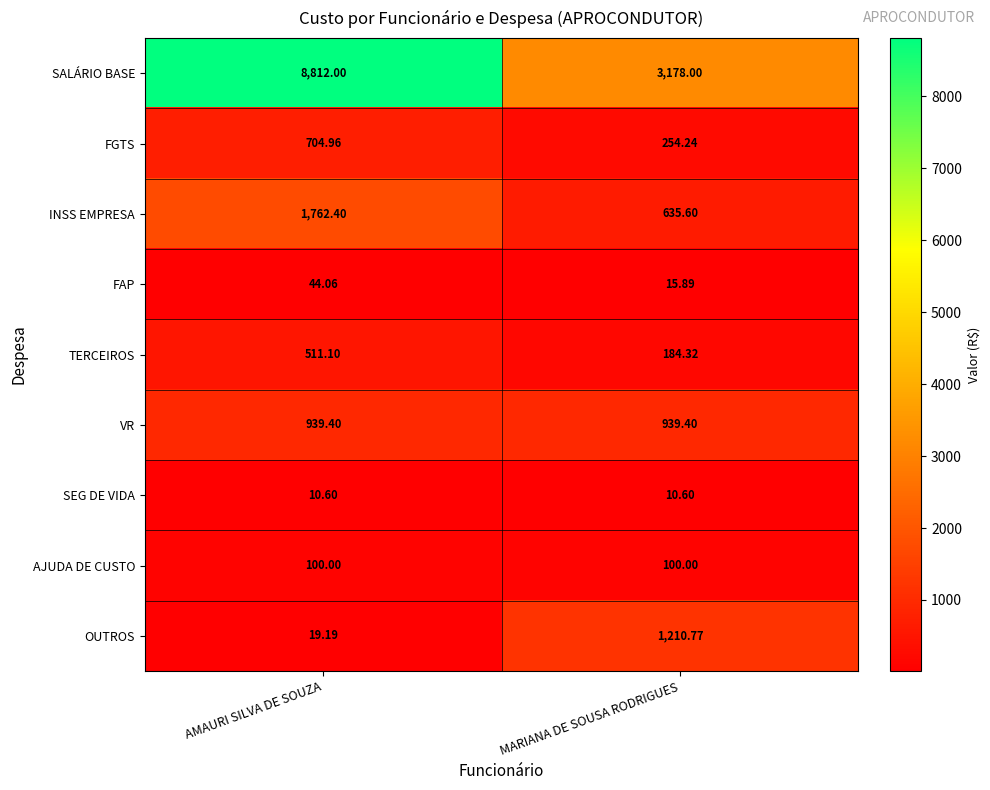

Between AMAURI SILVA DE SOUZA and MARIANA DE SOUSA RODRIGUES, which series saw the biggest shift?

SALÁRIO BASE